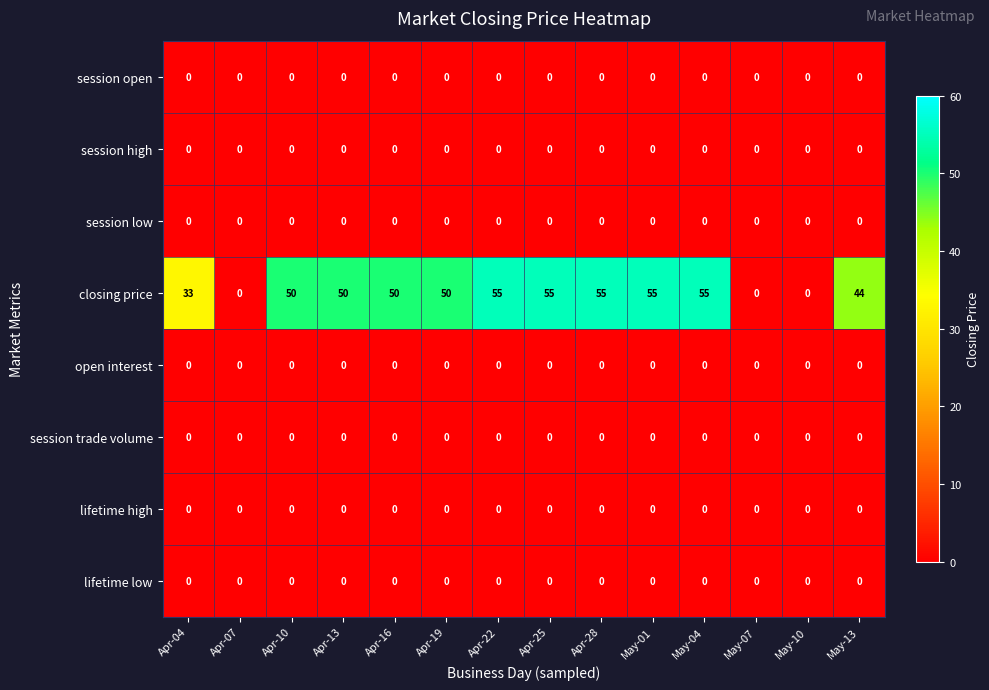

At which label is closing price closest to 27?

Apr-04